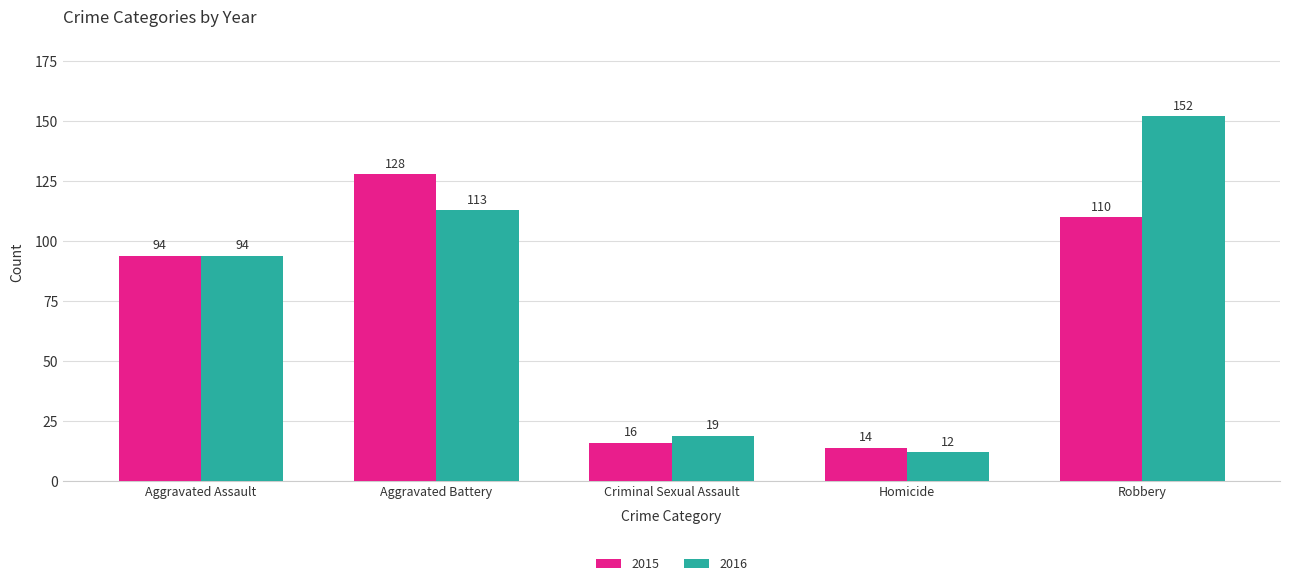

Reading left to right, list all the values displayed in this chart.

2015: 94	128	16	14	110
2016: 94	113	19	12	152